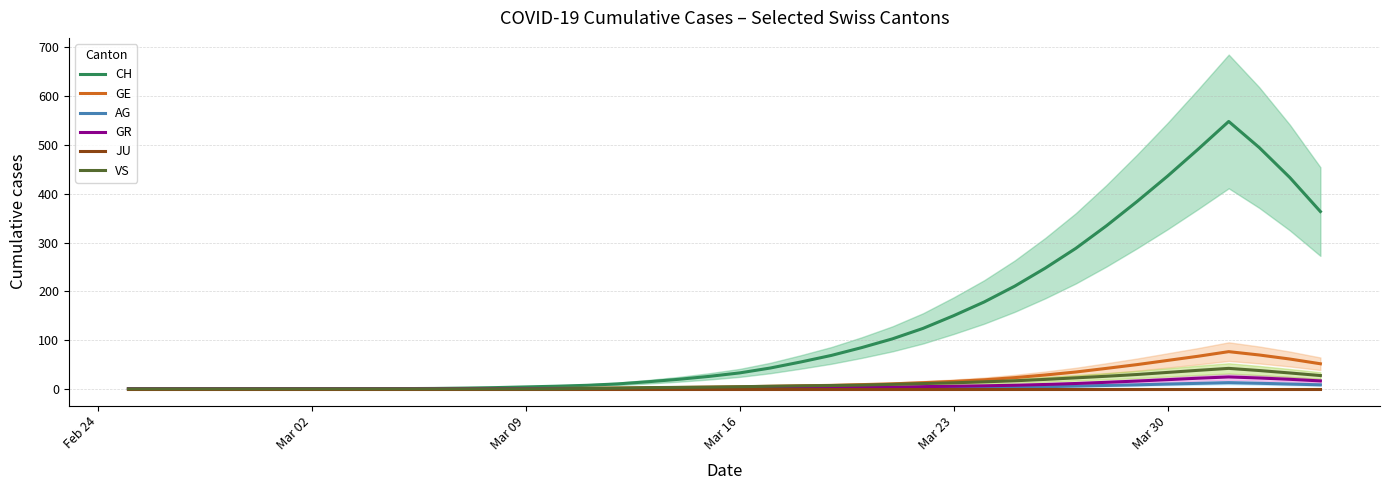

Rank the series at Mar 09 from lowest to highest value.

AG, GR, JU, VS, GE, CH